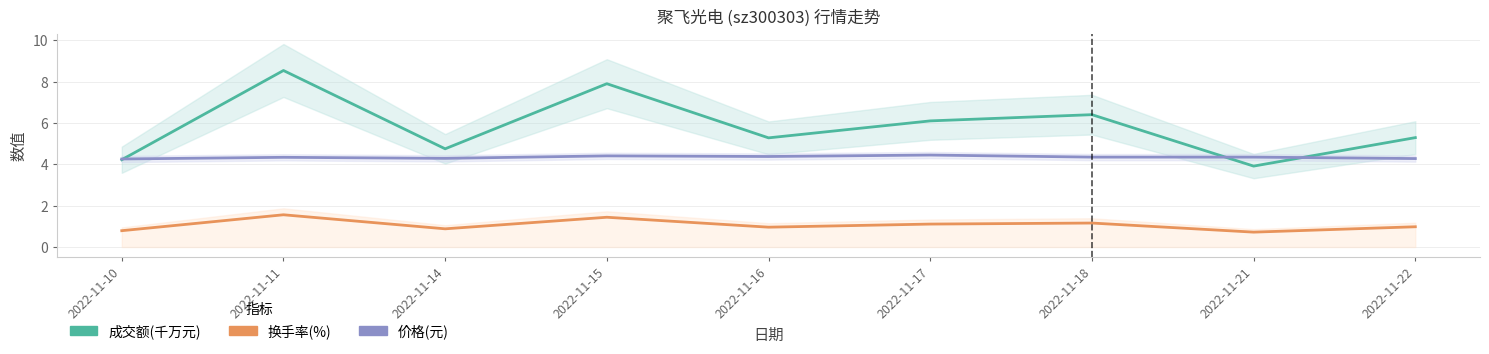

What is the total value across all series at 2022-11-11?

14.4